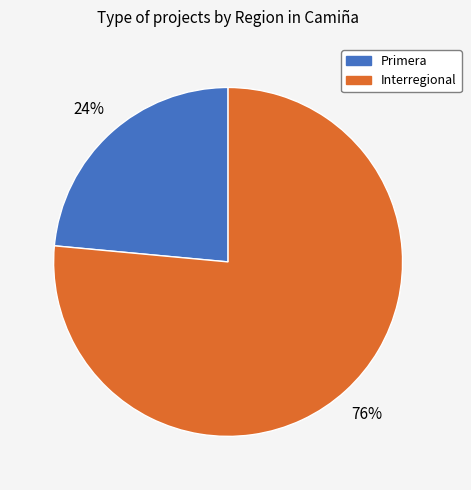

Rank the categories by value from highest to lowest.

Interregional, Primera